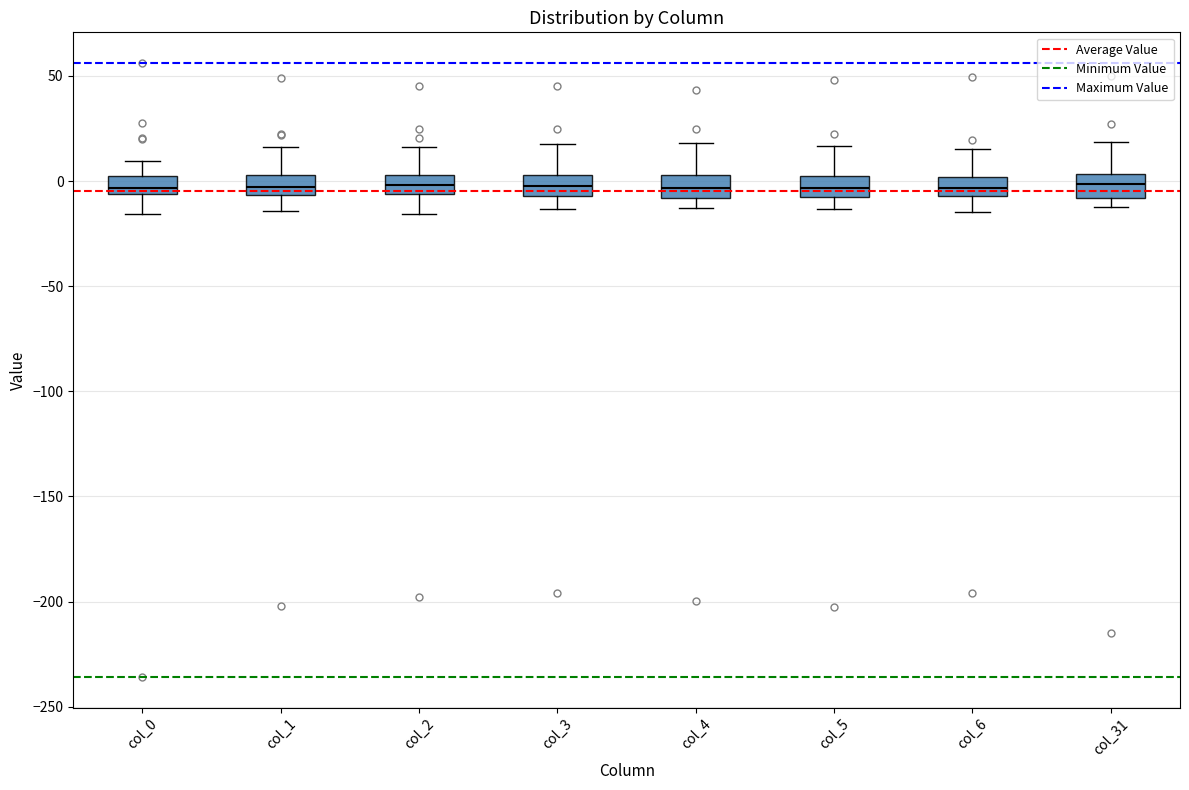

Where does the lower whisker of the box for col_0 end on the y-axis? The values are not printed on the chart, so give them approximately, as read against the axis.

-15